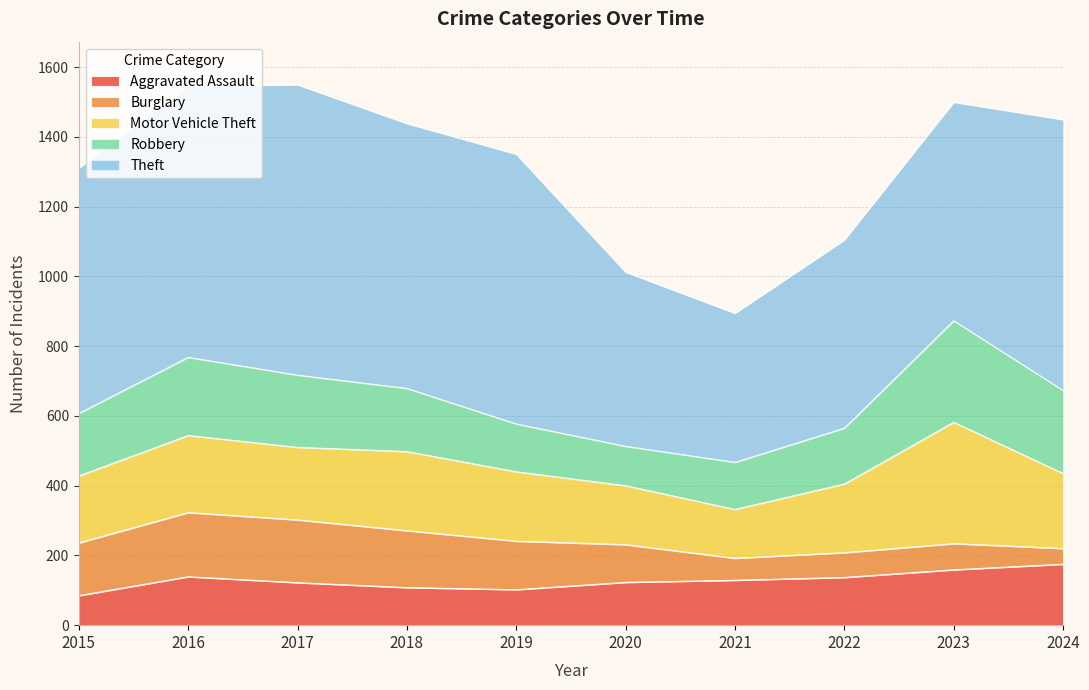

Does the chart display data point markers on the line(s)?

No